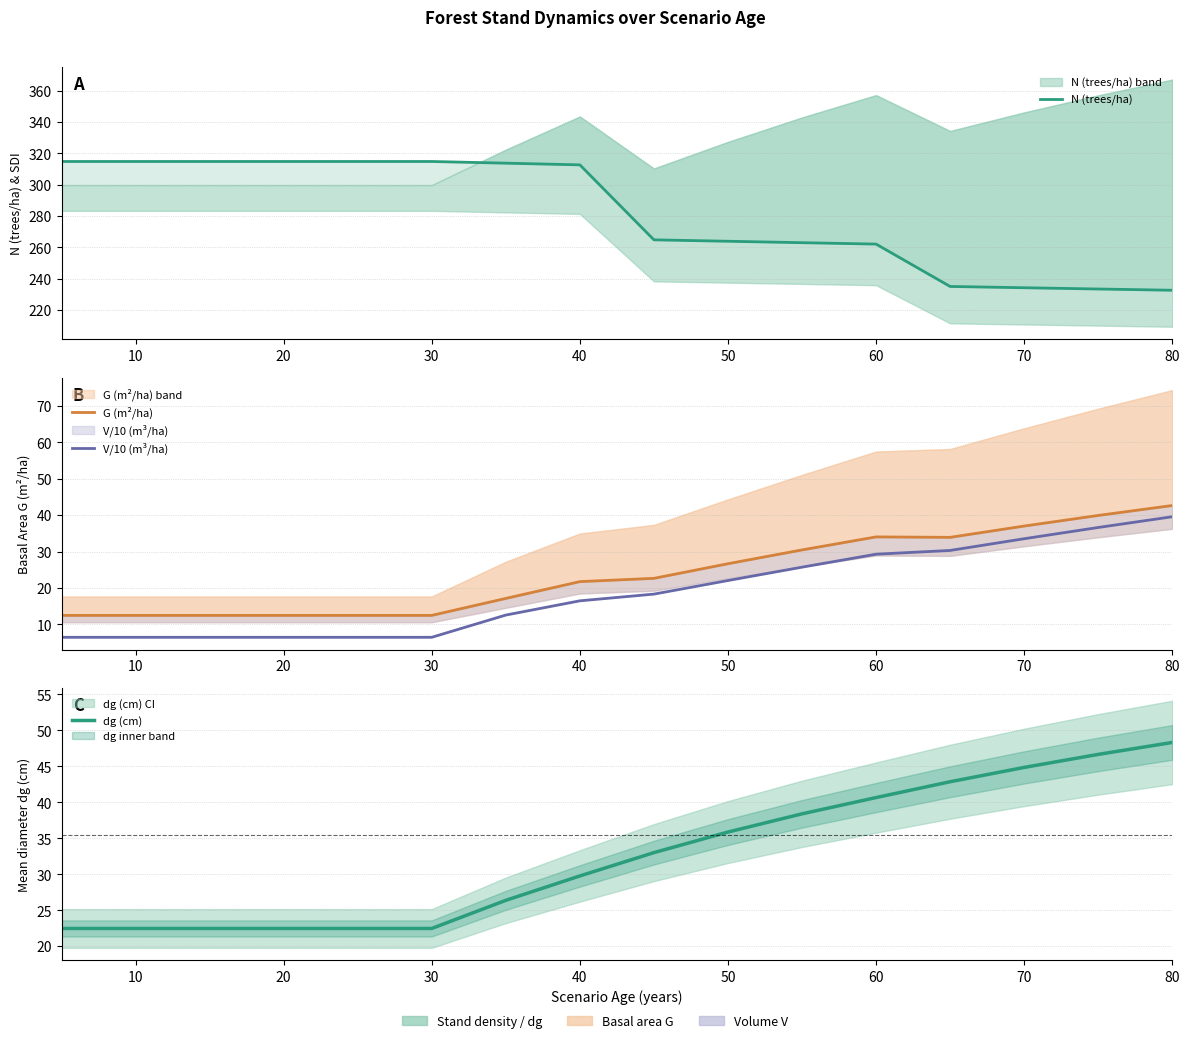

Which series has the largest total across all categories?

N (trees/ha)